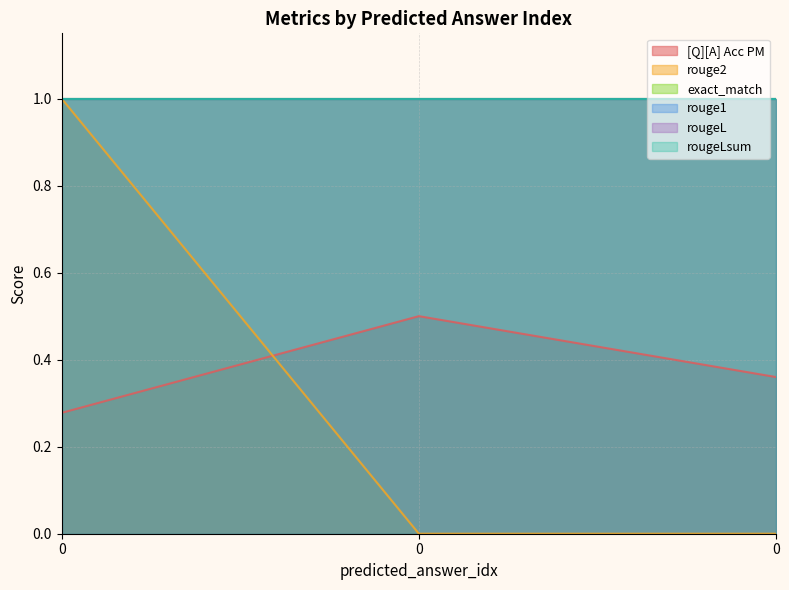

At how many categories does at least one series exceed 0?

3